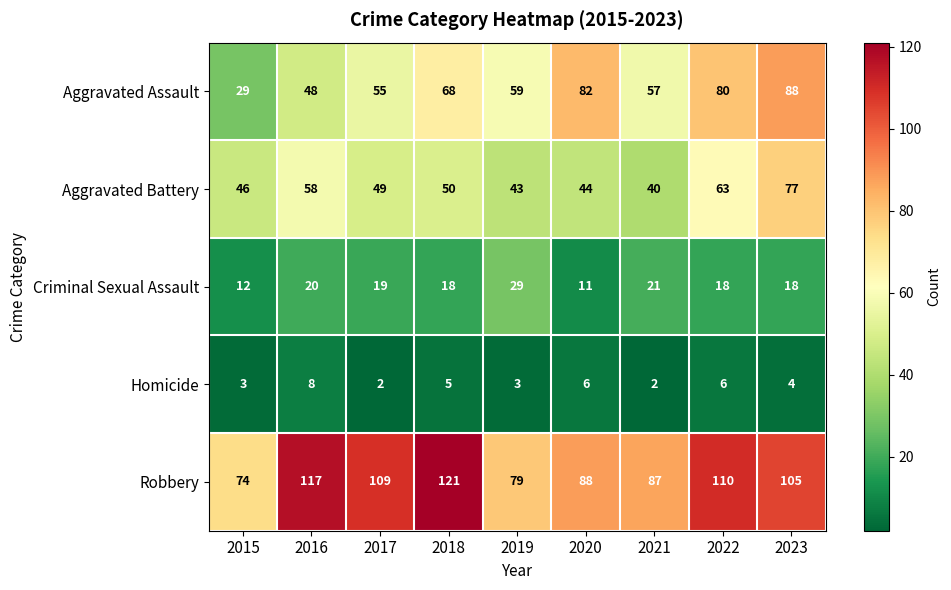

List the series in order of their peak value, highest first.

Robbery, Aggravated Assault, Aggravated Battery, Criminal Sexual Assault, Homicide